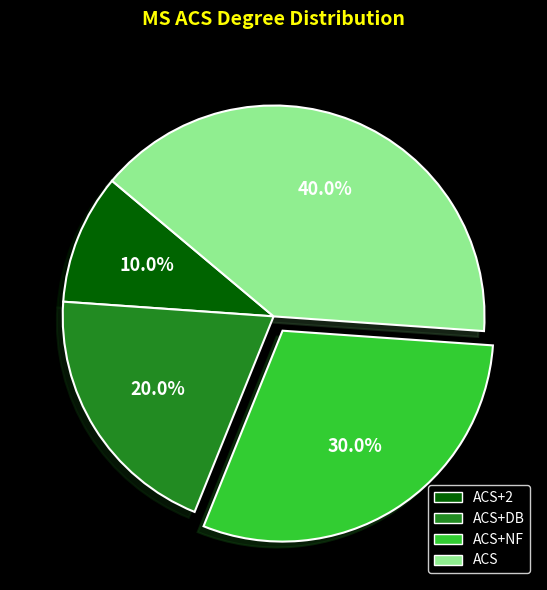

Is there any slice that represents more than half of the pie?

No